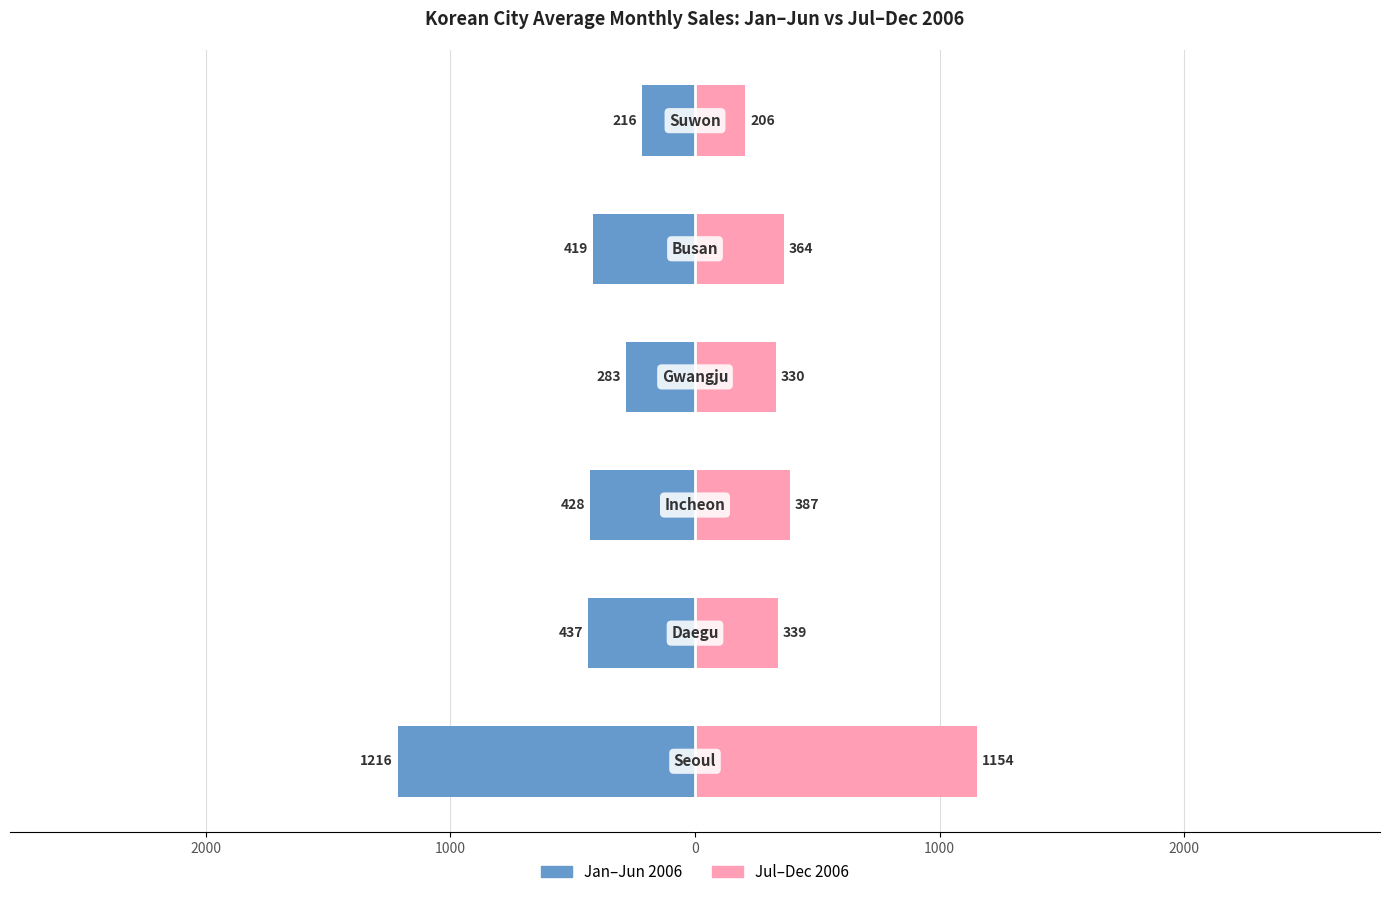

Which has a higher value, 0 or 2000?

2000